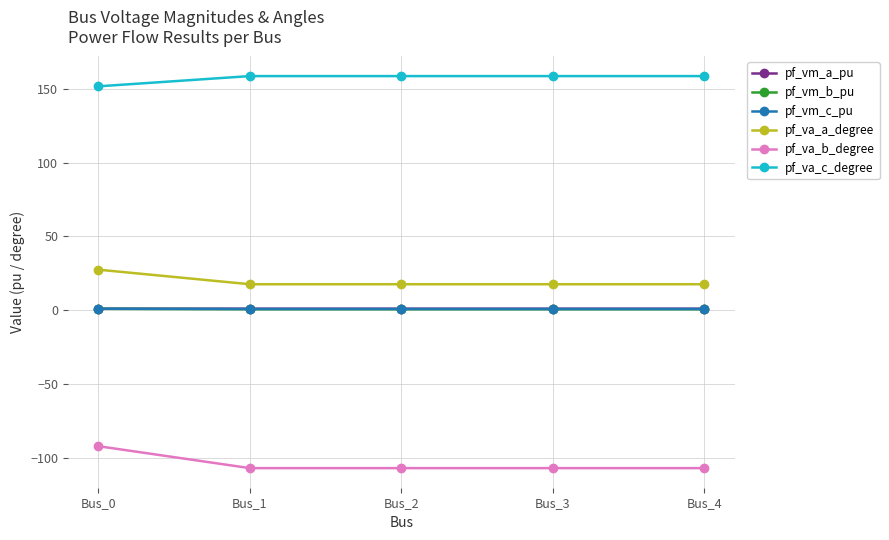

What is the highest value of the pf_va_c_degree series?

158.6